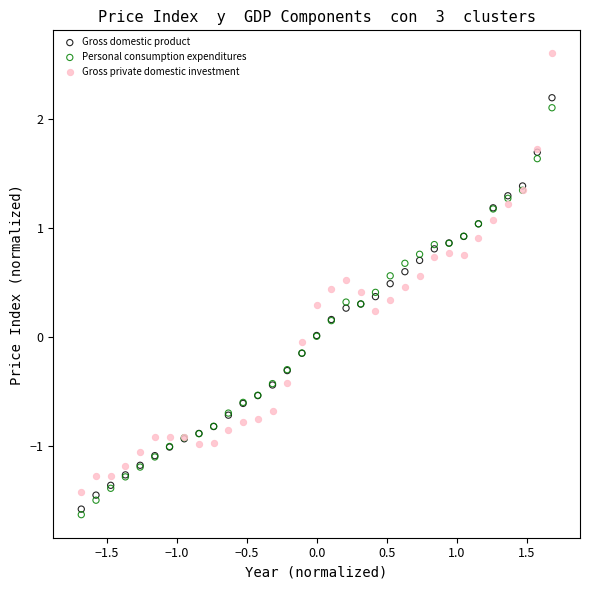

Which series contains the highest Y value?

Gross private domestic investment